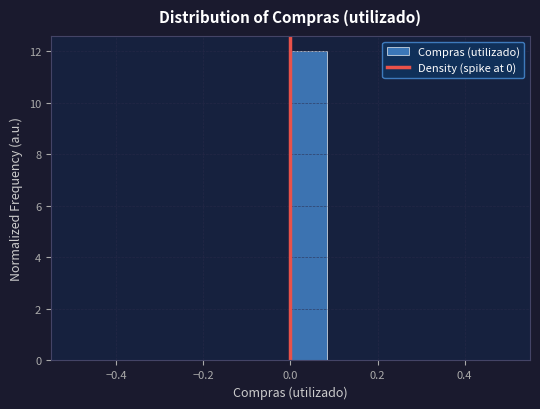

Reading left to right, list every bar in this chart as the range it spans on the x-axis followed by its height. Neither the bar edges nor the heights are printed on the chart, so give them approximately, as read against the axes.

-0.50 to -0.42: 0
-0.42 to -0.34: 0
-0.34 to -0.24: 0
-0.24 to -0.16: 0
-0.16 to -0.08: 0
-0.08 to 0.00: 0
0.00 to 0.08: 12
0.08 to 0.16: 0
0.16 to 0.26: 0
0.26 to 0.34: 0
0.34 to 0.42: 0
0.42 to 0.50: 0